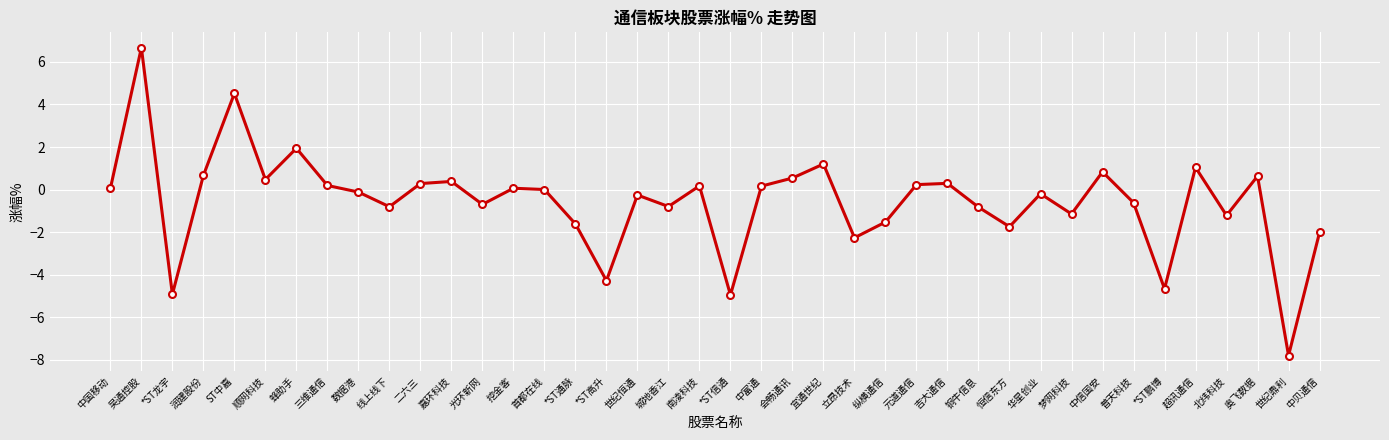

Count the number of categories in the chart.

40